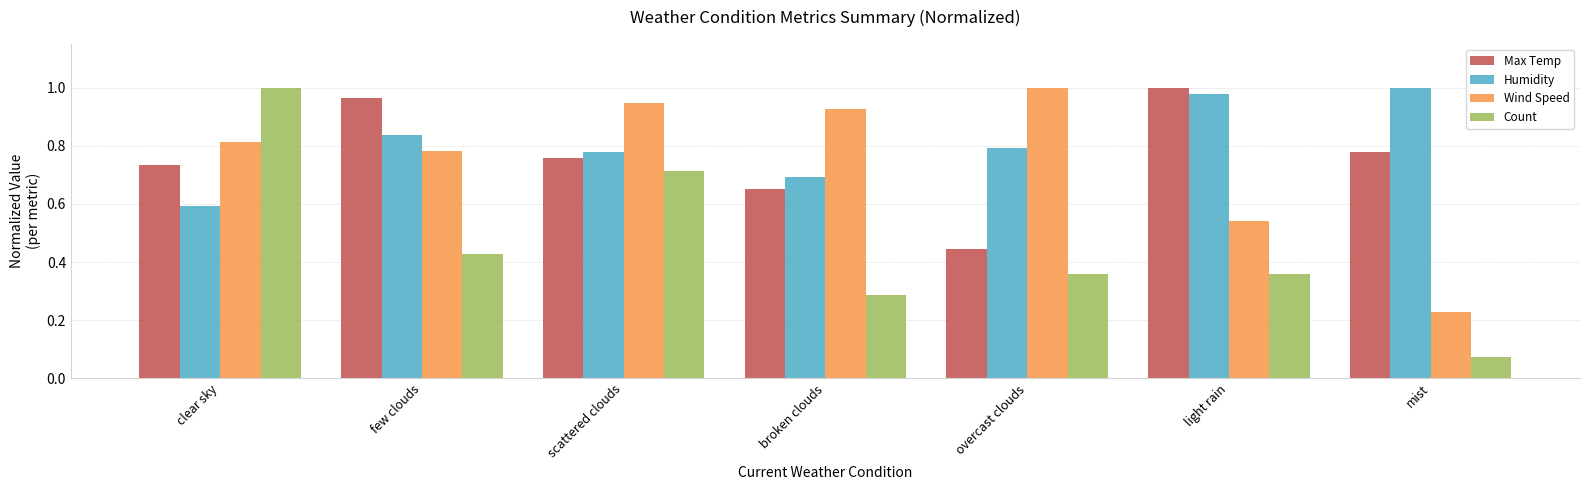

Which series changed the most between few clouds and overcast clouds?

Max Temp